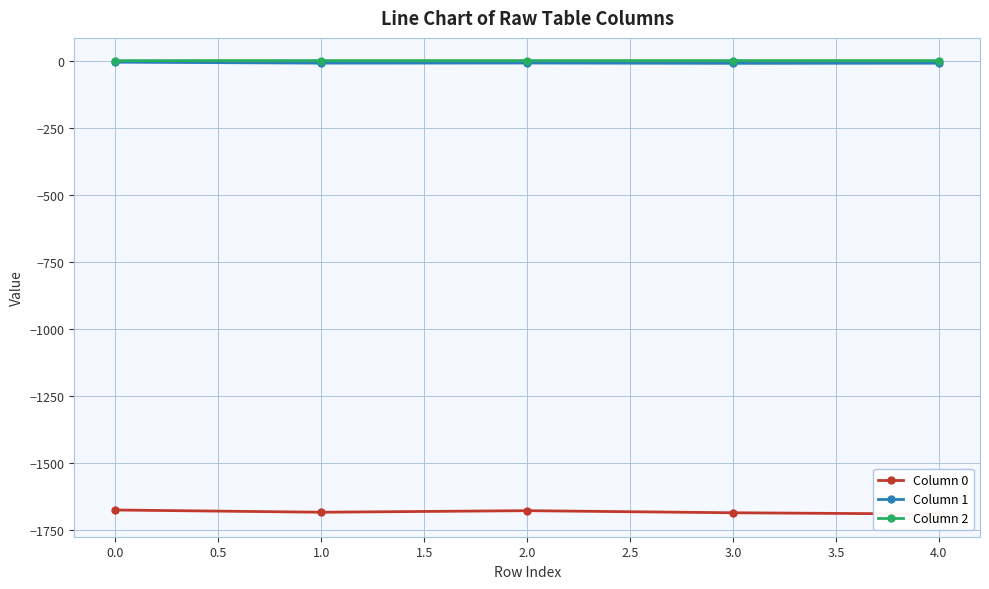

Which series has the largest total across all categories?

Column 2